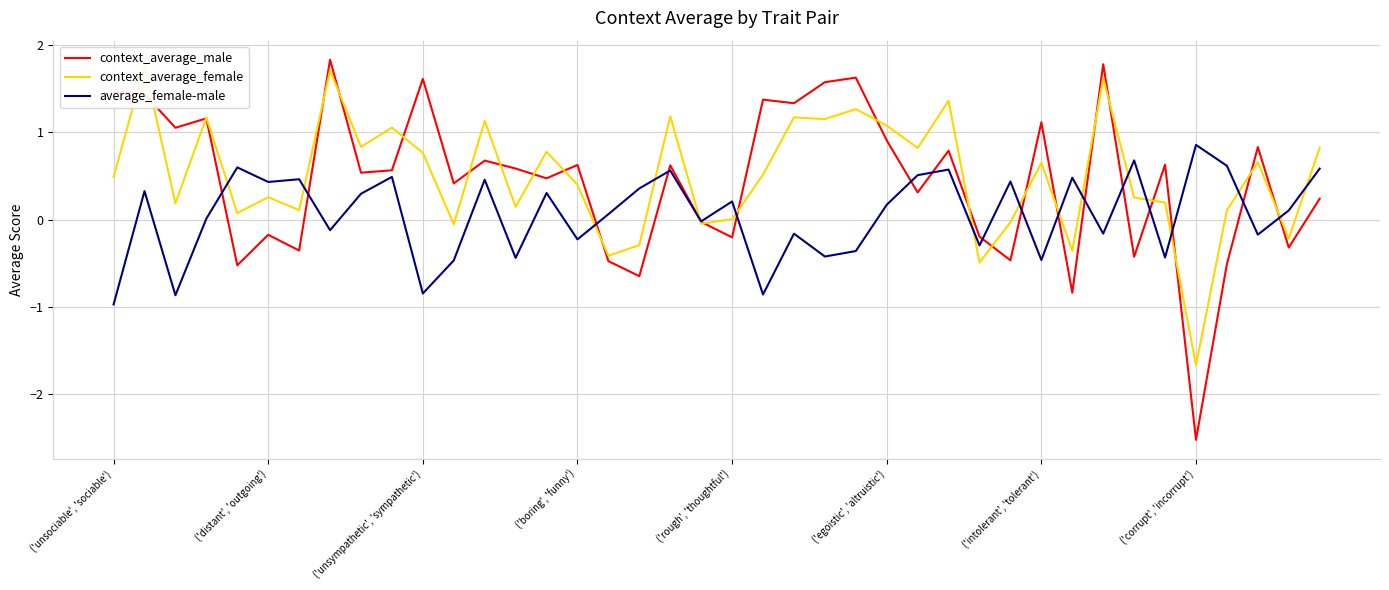

Which series has the largest total across all categories?

context_average_female